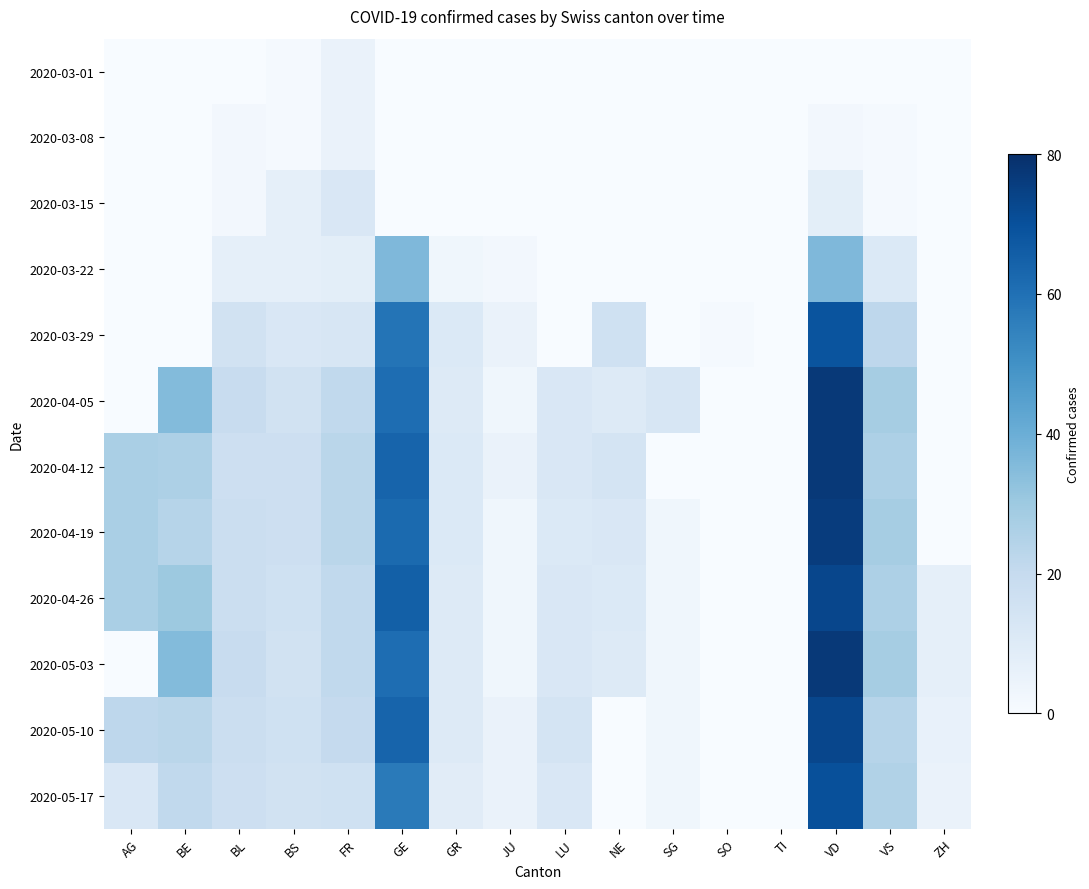

Reading right to left, list all the values displayed in this chart.

2020-03-01: ZH=0	VS=0	VD=0	TI=0	SO=0	SG=0	NE=0	LU=0	JU=0	GR=0	GE=0	FR=5	BS=1	BL=0	BE=0	AG=0
2020-03-08: ZH=0	VS=1	VD=2	TI=0	SO=0	SG=0	NE=0	LU=0	JU=0	GR=0	GE=0	FR=5	BS=1	BL=2	BE=0	AG=0
2020-03-15: ZH=0	VS=1	VD=8	TI=0	SO=0	SG=0	NE=0	LU=0	JU=0	GR=0	GE=0	FR=12	BS=7	BL=2	BE=0	AG=0
2020-03-22: ZH=0	VS=11	VD=36	TI=0	SO=0	SG=0	NE=0	LU=0	JU=2	GR=3	GE=36	FR=8	BS=7	BL=7	BE=0	AG=0
2020-03-29: ZH=0	VS=22	VD=69	TI=0	SO=1	SG=0	NE=16	LU=0	JU=5	GR=11	GE=59	FR=13	BS=12	BL=15	BE=0	AG=0
2020-04-05: ZH=0	VS=28	VD=77	TI=0	SO=0	SG=13	NE=10	LU=12	JU=3	GR=10	GE=61	FR=21	BS=15	BL=19	BE=35	AG=0
2020-04-12: ZH=0	VS=26	VD=77	TI=0	SO=0	SG=0	NE=14	LU=12	JU=5	GR=11	GE=64	FR=23	BS=17	BL=17	BE=26	AG=27
2020-04-19: ZH=0	VS=28	VD=76	TI=0	SO=0	SG=3	NE=12	LU=11	JU=3	GR=11	GE=62	FR=23	BS=17	BL=18	BE=24	AG=27
2020-04-26: ZH=7	VS=26	VD=73	TI=0	SO=0	SG=3	NE=11	LU=12	JU=3	GR=10	GE=65	FR=21	BS=16	BL=18	BE=30	AG=27
2020-05-03: ZH=7	VS=28	VD=77	TI=0	SO=0	SG=3	NE=10	LU=12	JU=3	GR=10	GE=61	FR=21	BS=15	BL=19	BE=35	AG=0
2020-05-10: ZH=6	VS=24	VD=73	TI=0	SO=0	SG=3	NE=0	LU=14	JU=5	GR=10	GE=64	FR=20	BS=16	BL=18	BE=23	AG=22
2020-05-17: ZH=5	VS=25	VD=70	TI=0	SO=0	SG=3	NE=0	LU=12	JU=5	GR=9	GE=57	FR=16	BS=15	BL=17	BE=21	AG=12